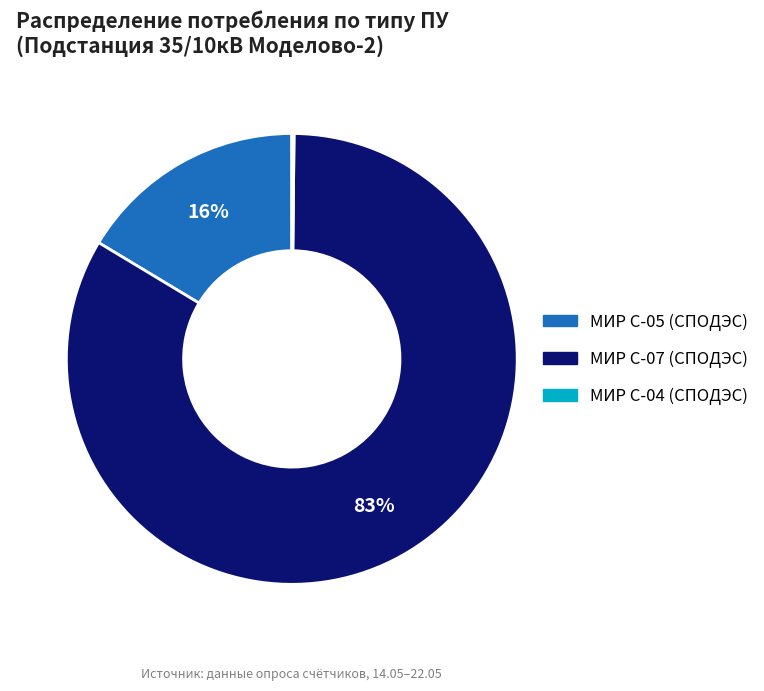

Is there any slice that represents more than half of the pie?

Yes